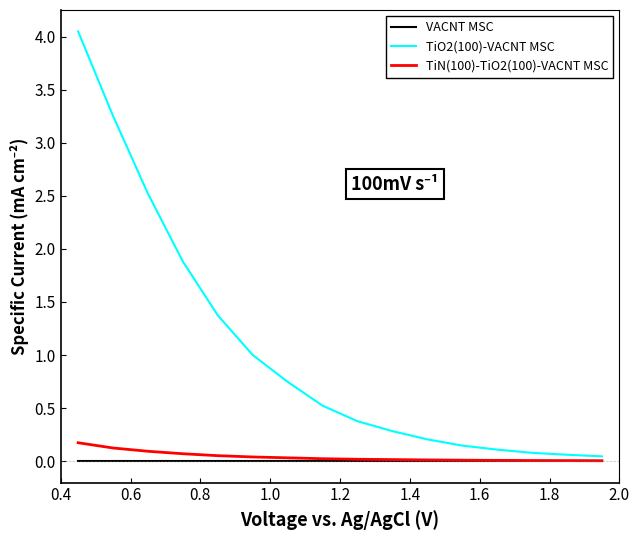

Which series has the largest range (max minus min)?

TiO2(100)-VACNT MSC